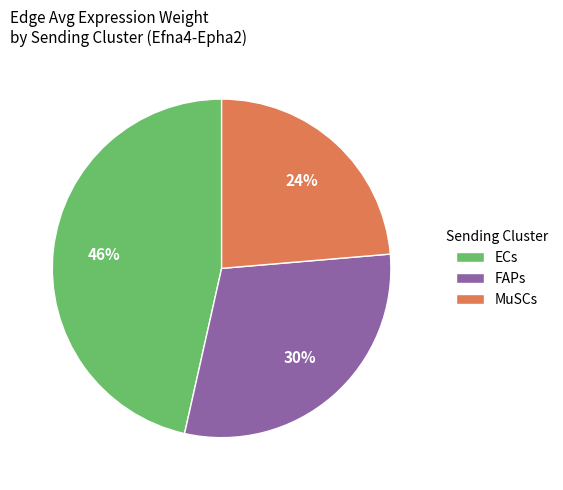

Is the sum of MuSCs and ECs greater than half?

Yes